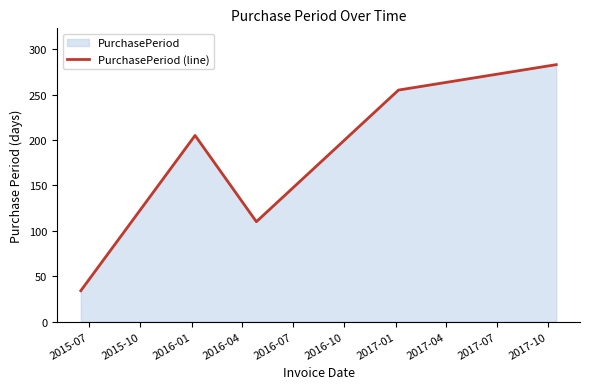

What is the greatest value displayed?

283